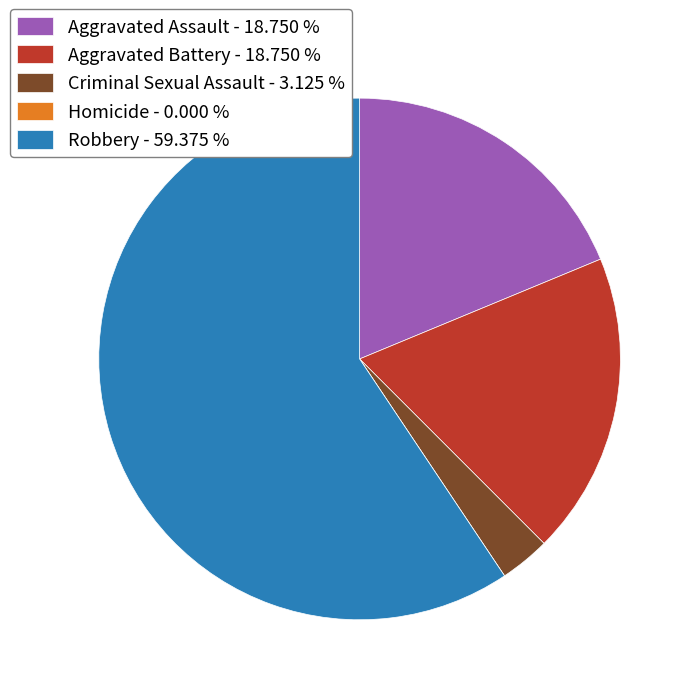

Combined, do Aggravated Battery and Aggravated Assault account for over 50%?

No